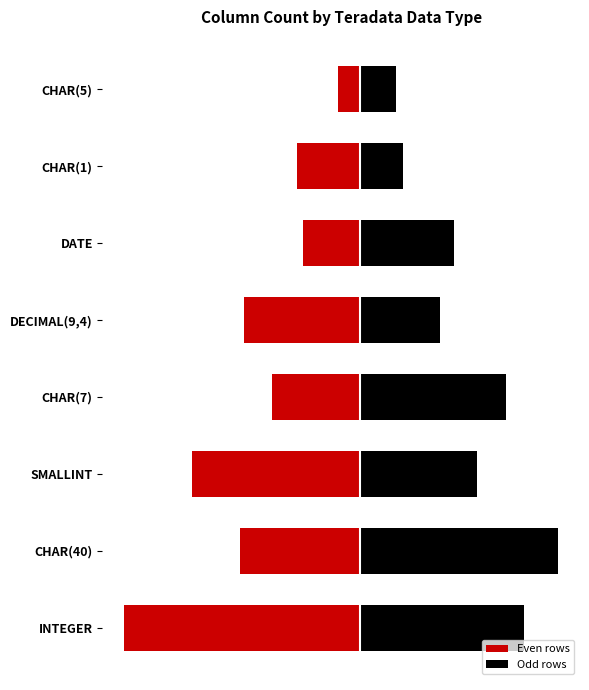

Which series has the widest spread of values?

Even rows